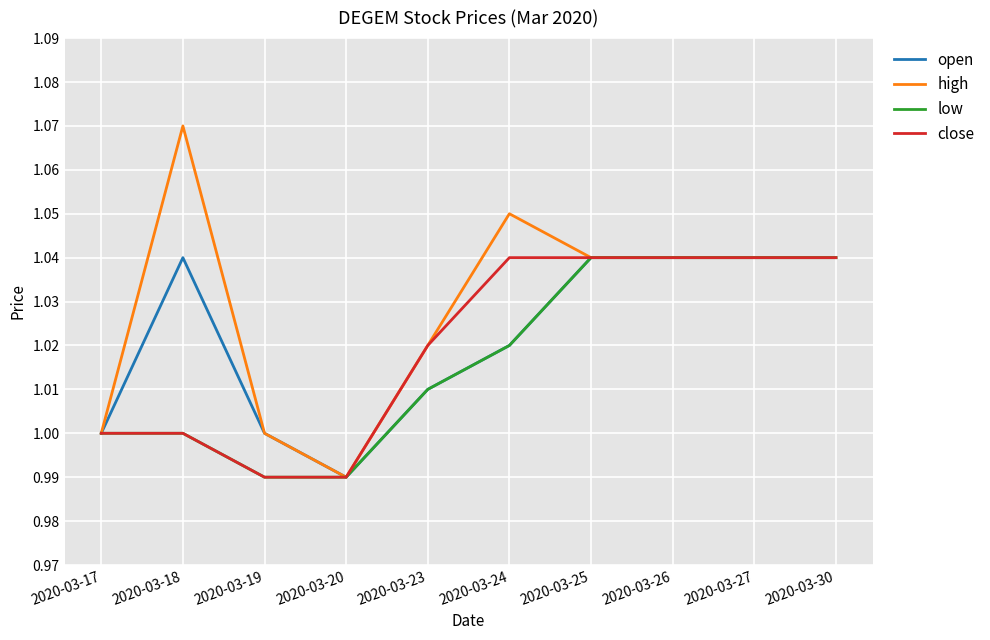

The low series shows 1.0 at 2020-03-20. True or false?

True